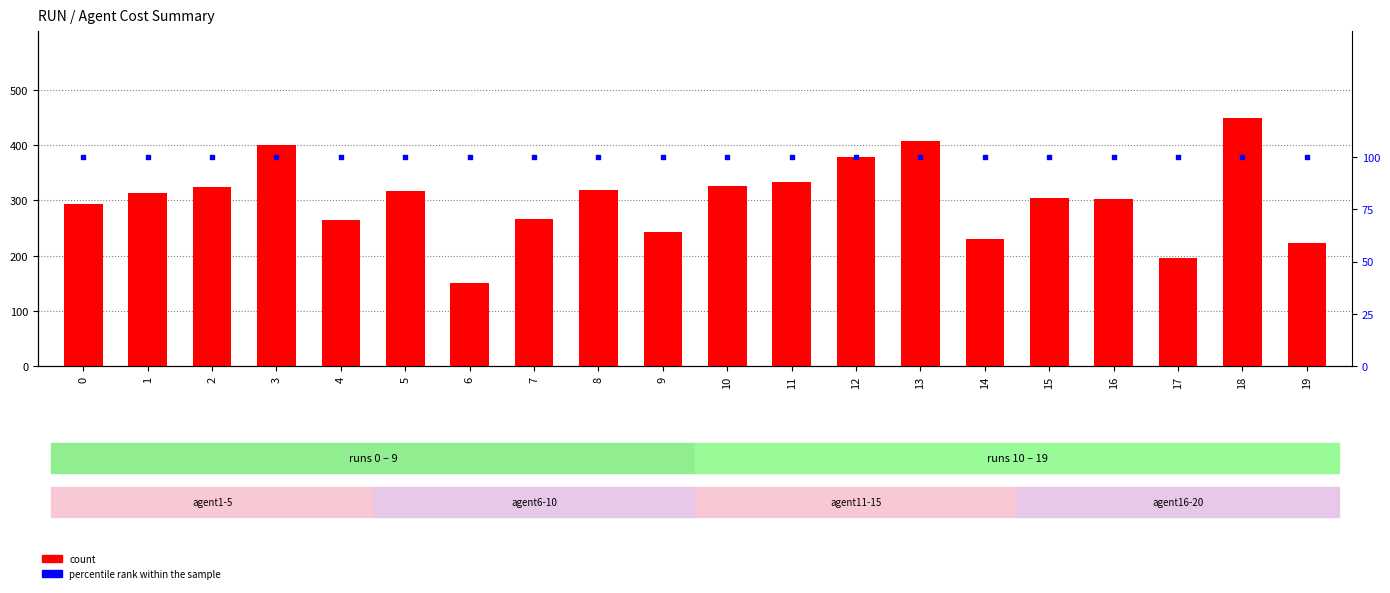

Which series reaches the minimum Y coordinate?

percentile rank within the sample